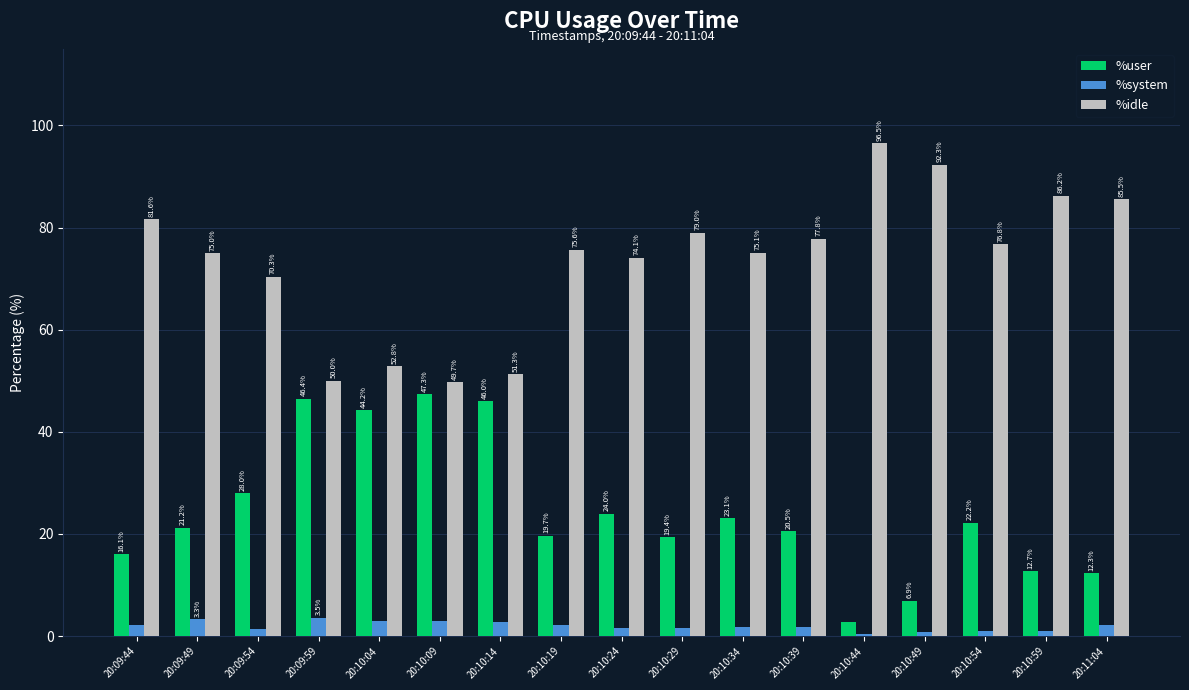

At how many categories does at least one series exceed 13?

17